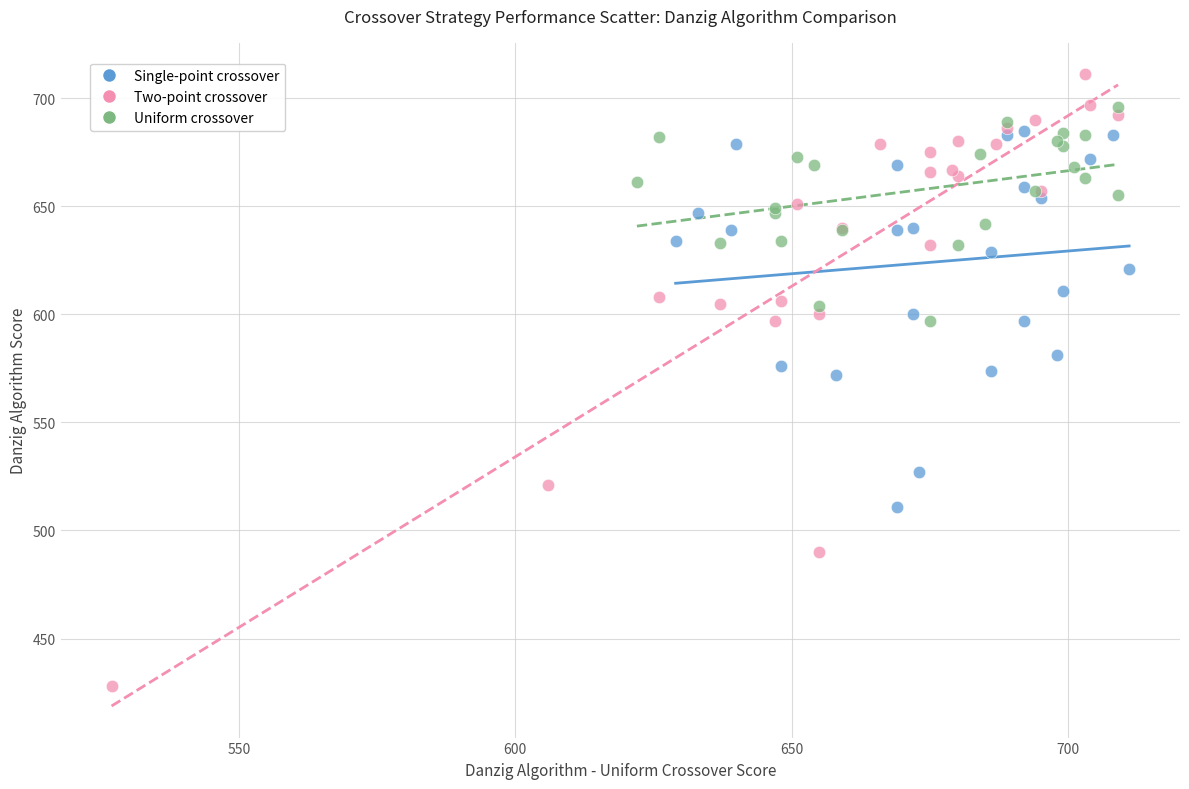

Which series has the largest Y range (max minus min)?

Two-point crossover